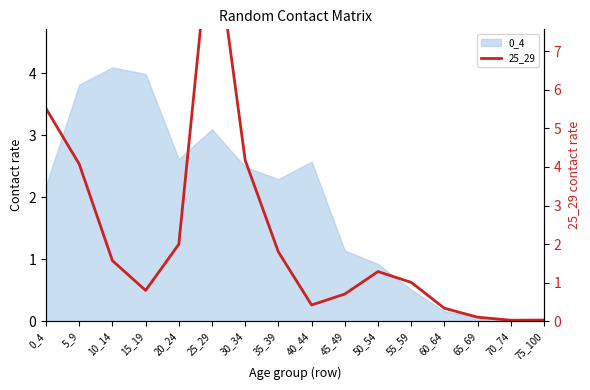

Which series has the largest range (max minus min)?

25_29